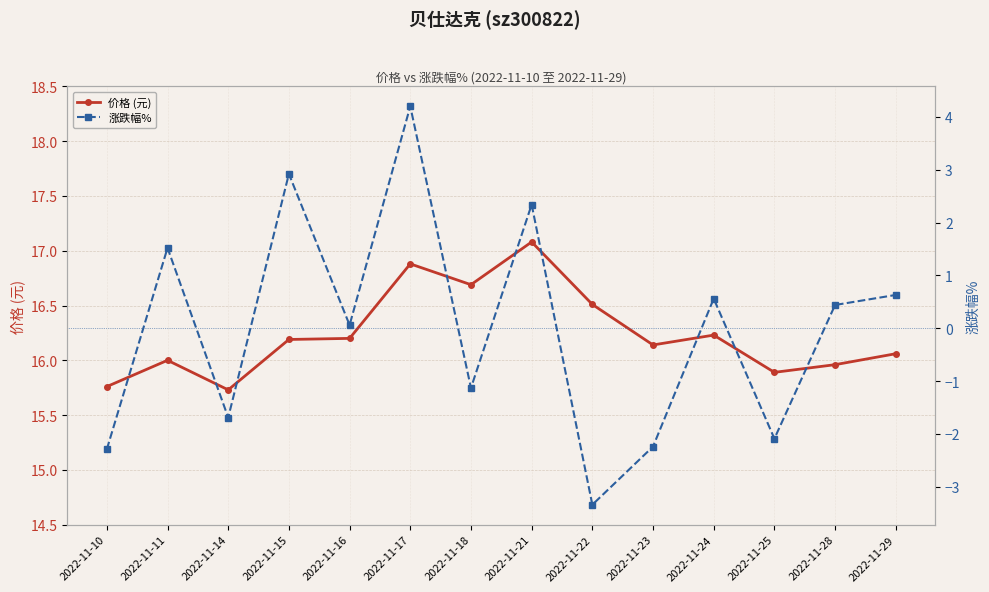

Reading left to right, list all the values displayed in this chart.

价格 (元): 2022-11-10=15.8	2022-11-11=16.0	2022-11-14=15.7	2022-11-15=16.2	2022-11-16=16.2	2022-11-17=16.9	2022-11-18=16.7	2022-11-21=17.1	2022-11-22=16.5	2022-11-23=16.1	2022-11-24=16.2	2022-11-25=15.9	2022-11-28=16.0	2022-11-29=16.1
涨跌幅%: 2022-11-10=-2.3	2022-11-11=1.5	2022-11-14=-1.7	2022-11-15=2.9	2022-11-16=0.1	2022-11-17=4.2	2022-11-18=-1.1	2022-11-21=2.3	2022-11-22=-3.3	2022-11-23=-2.2	2022-11-24=0.6	2022-11-25=-2.1	2022-11-28=0.4	2022-11-29=0.6